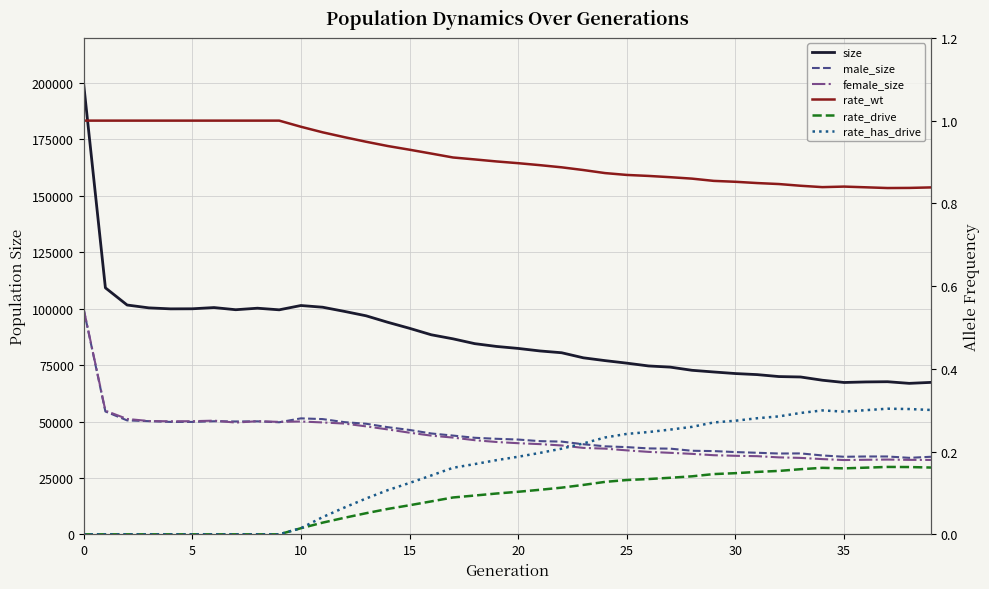

At how many categories does at least one series exceed 142237?

1